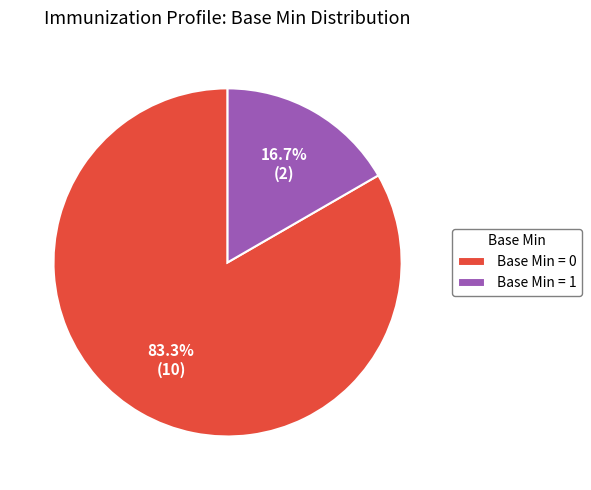

Which category has the smallest portion of the pie?

Base Min = 1